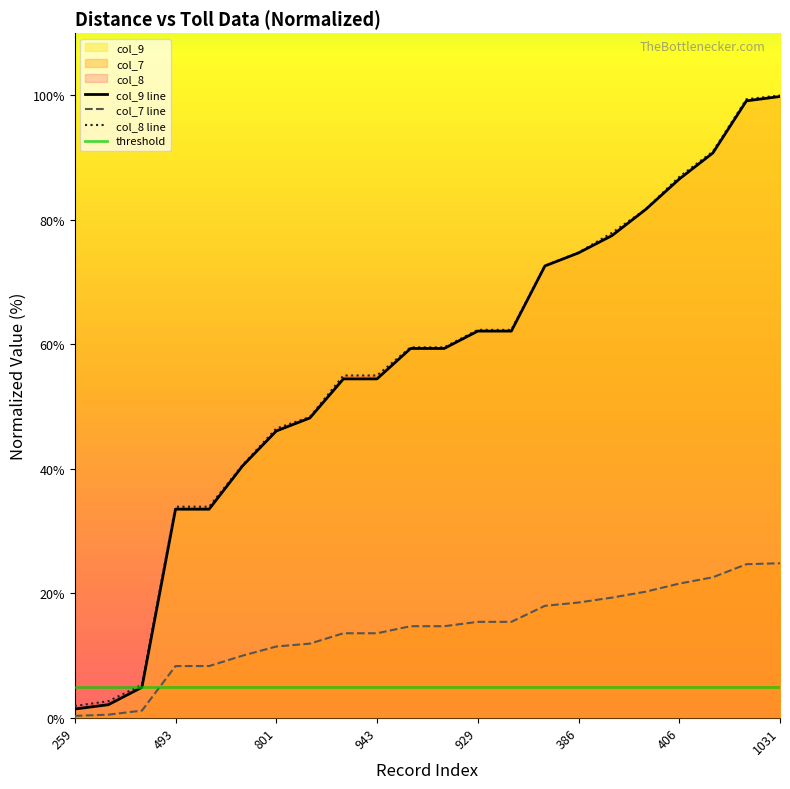

What is the highest value of the col_9 line series?

99.8